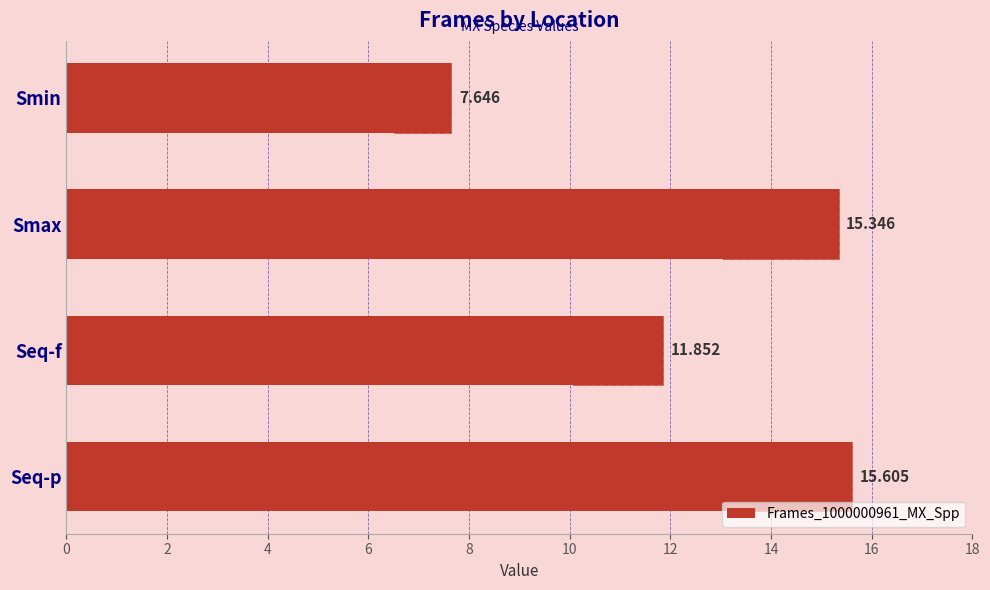

What is the difference between the values at Seq-f and Smax?

3.5